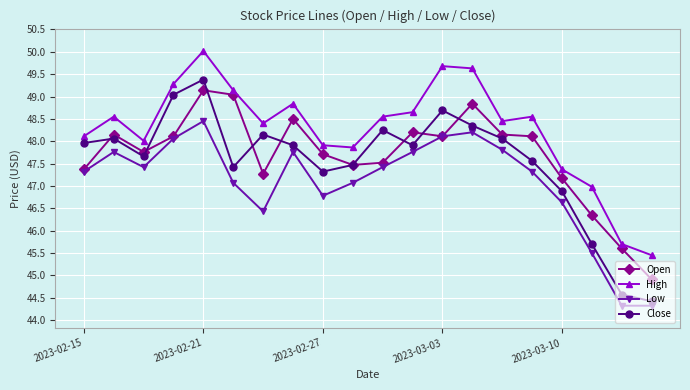

How many lines are shown in the chart?

4